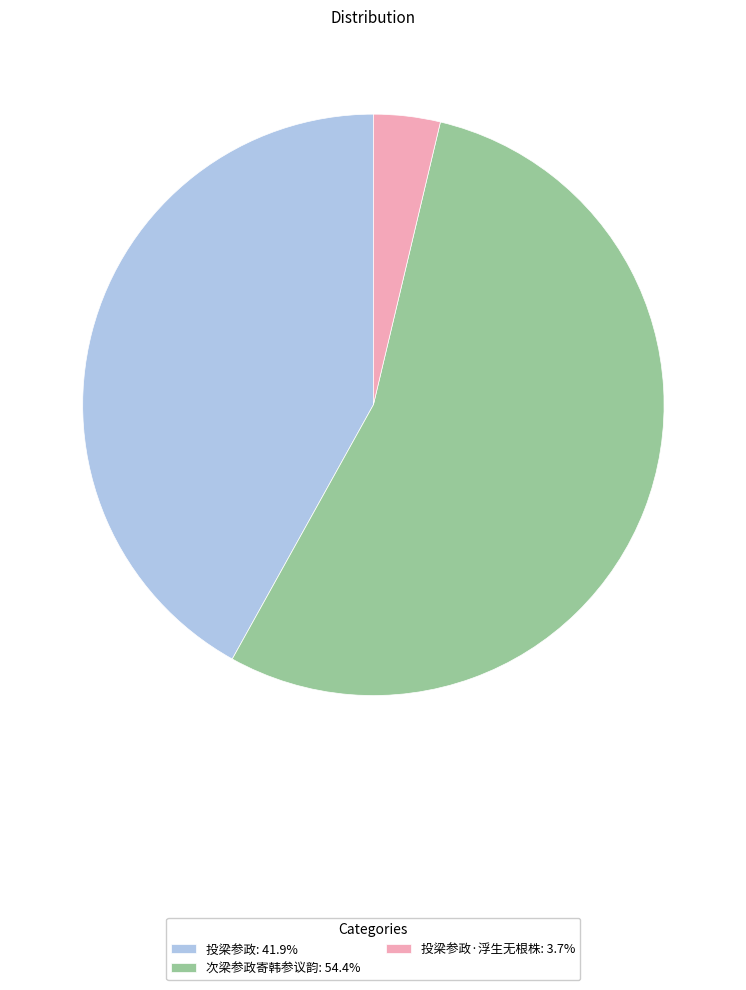

Is the sum of 次梁参政寄韩参议韵: 54.4% and 投梁参政·浮生无根株: 3.7% greater than half?

Yes